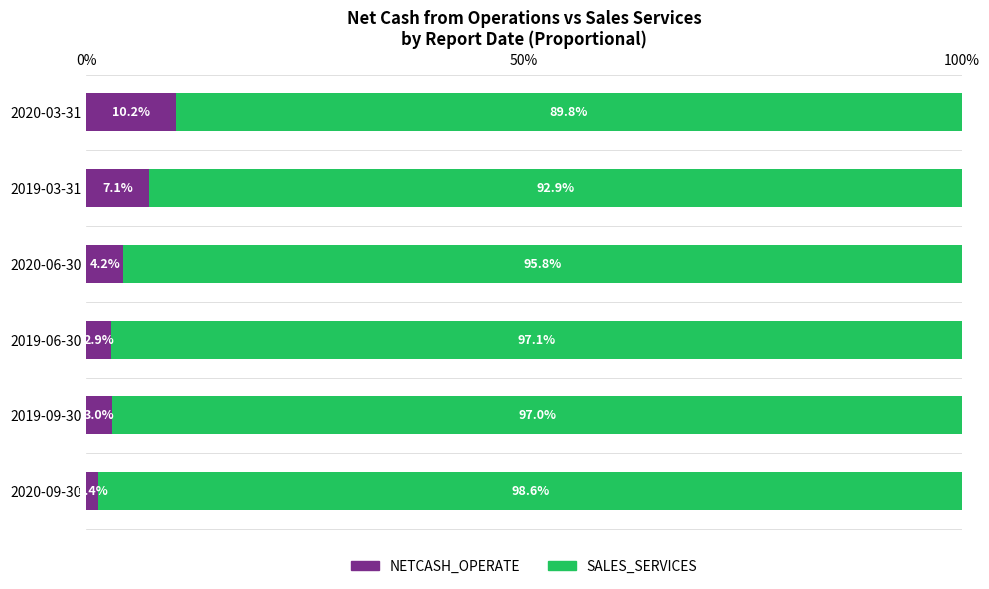

What are all the series names shown in the legend?

NETCASH_OPERATE, SALES_SERVICES